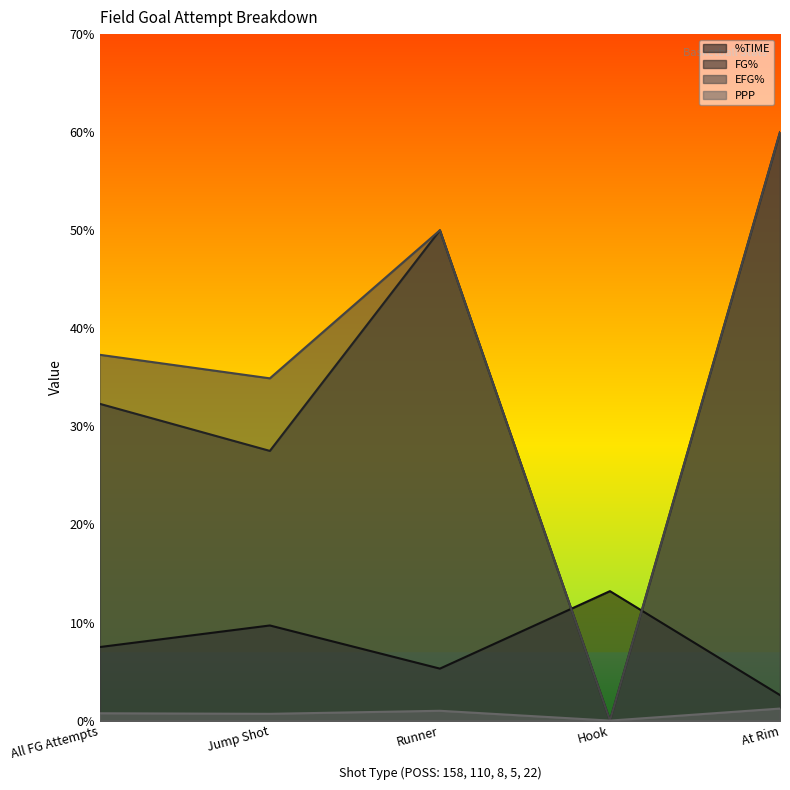

How many interior local peaks does the FG% series have?

1